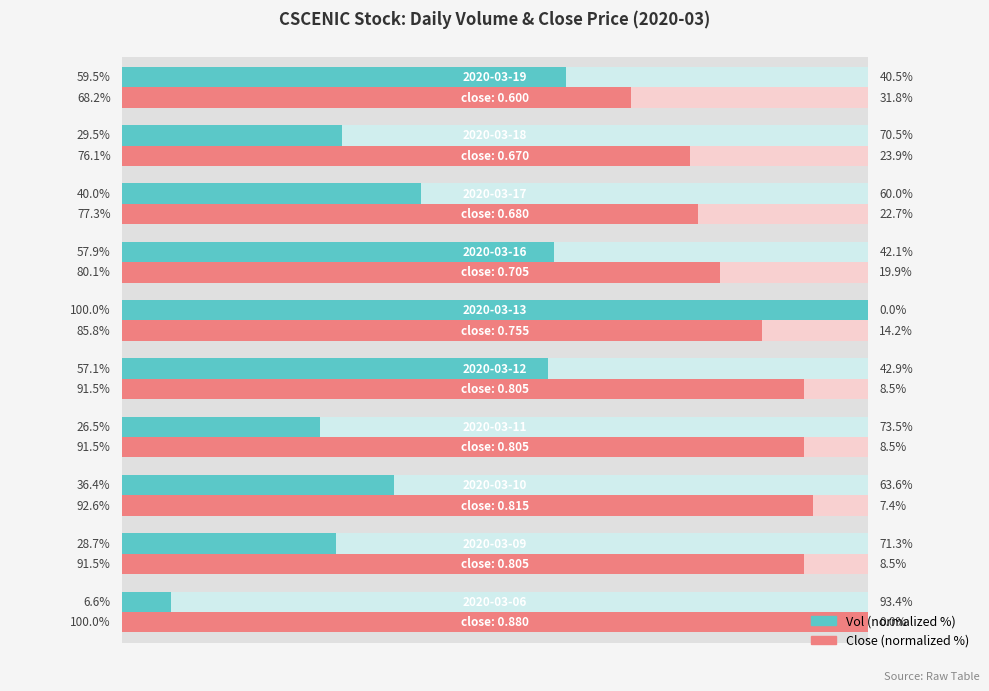

The Close (normalized %) series shows 128.4 at 6. True or false?

False